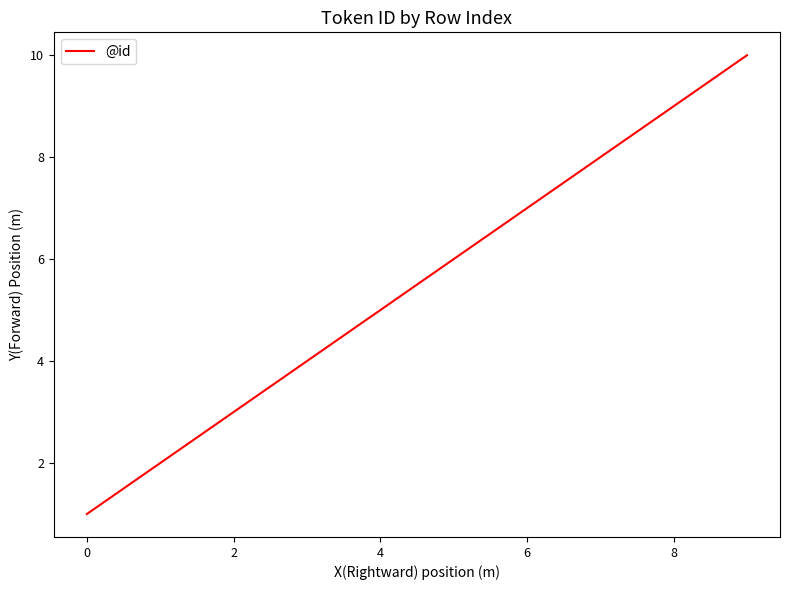

What is the maximum value shown in the chart?

10